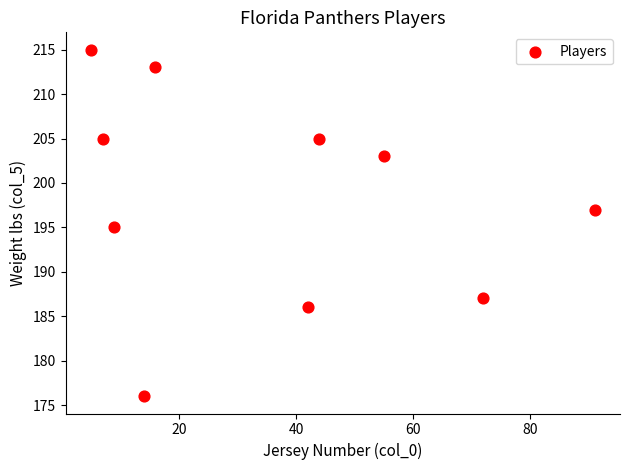

What is the average X value?

36